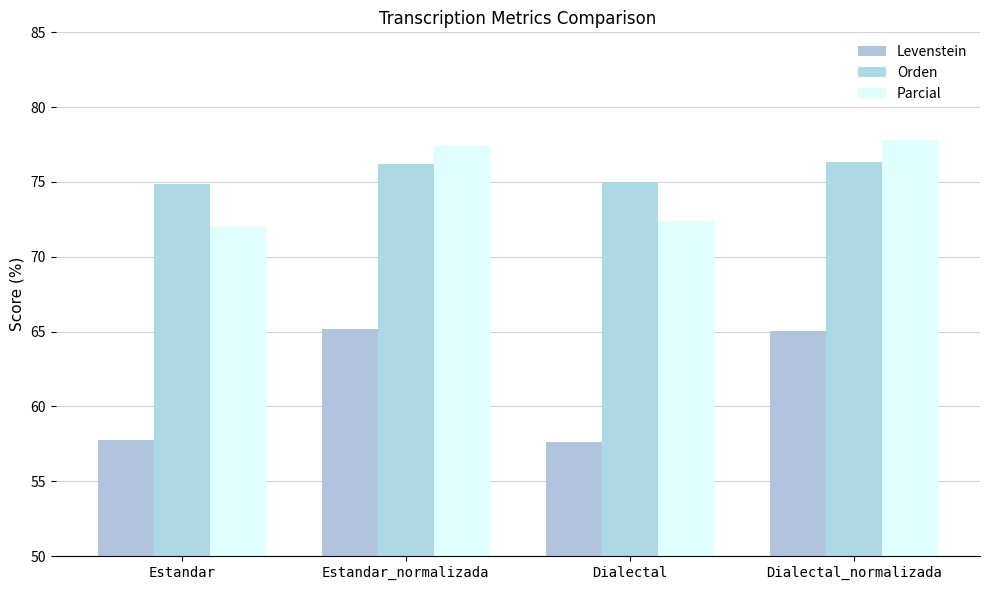

Reading left to right, what are all the values shown in this chart?

Levenstein: 57.8	65.2	57.7	65.0
Orden: 74.8	76.2	75.0	76.4
Parcial: 72.0	77.4	72.4	77.8